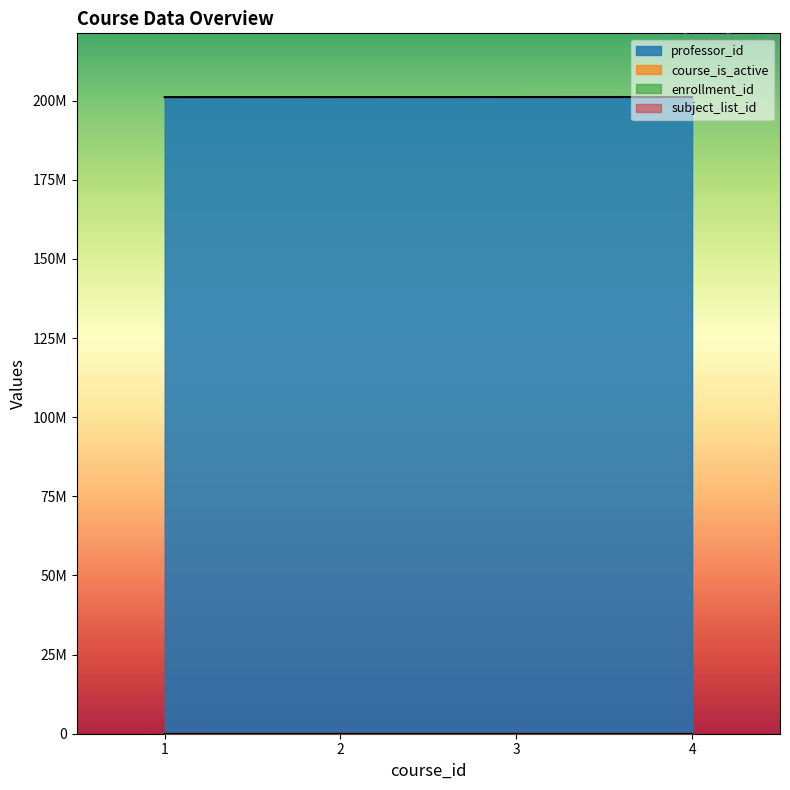

Does the chart display data point markers on the line(s)?

No